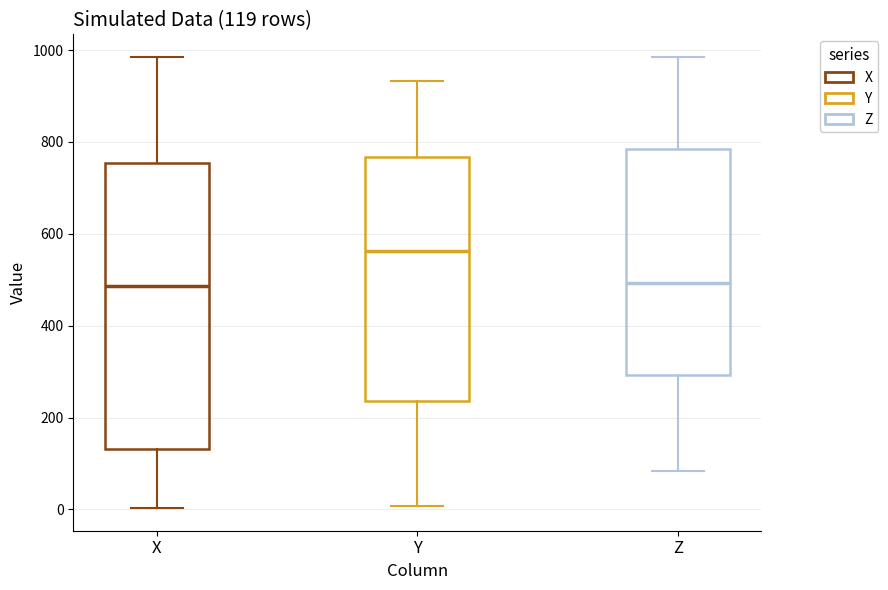

Which box's median line is the highest?

Y